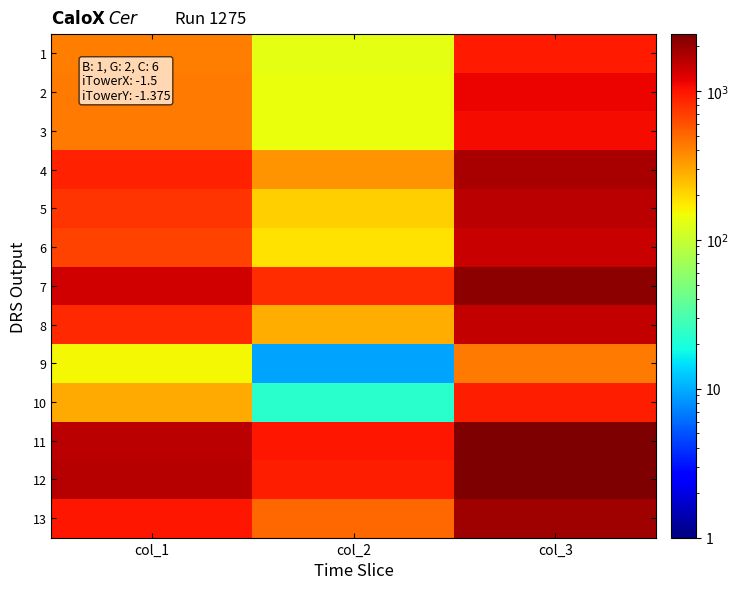

How many series are shown in this chart?

13